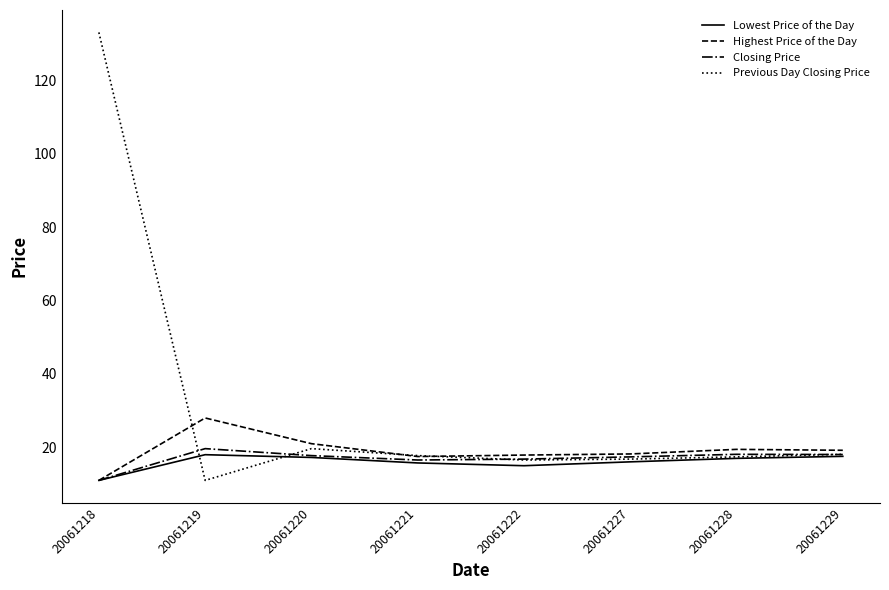

Which series has the largest range (max minus min)?

Previous Day Closing Price